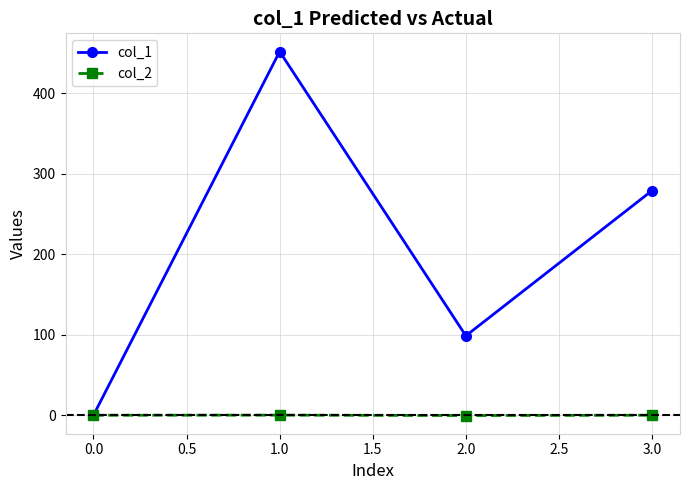

Does the chart have visible grid lines?

Yes